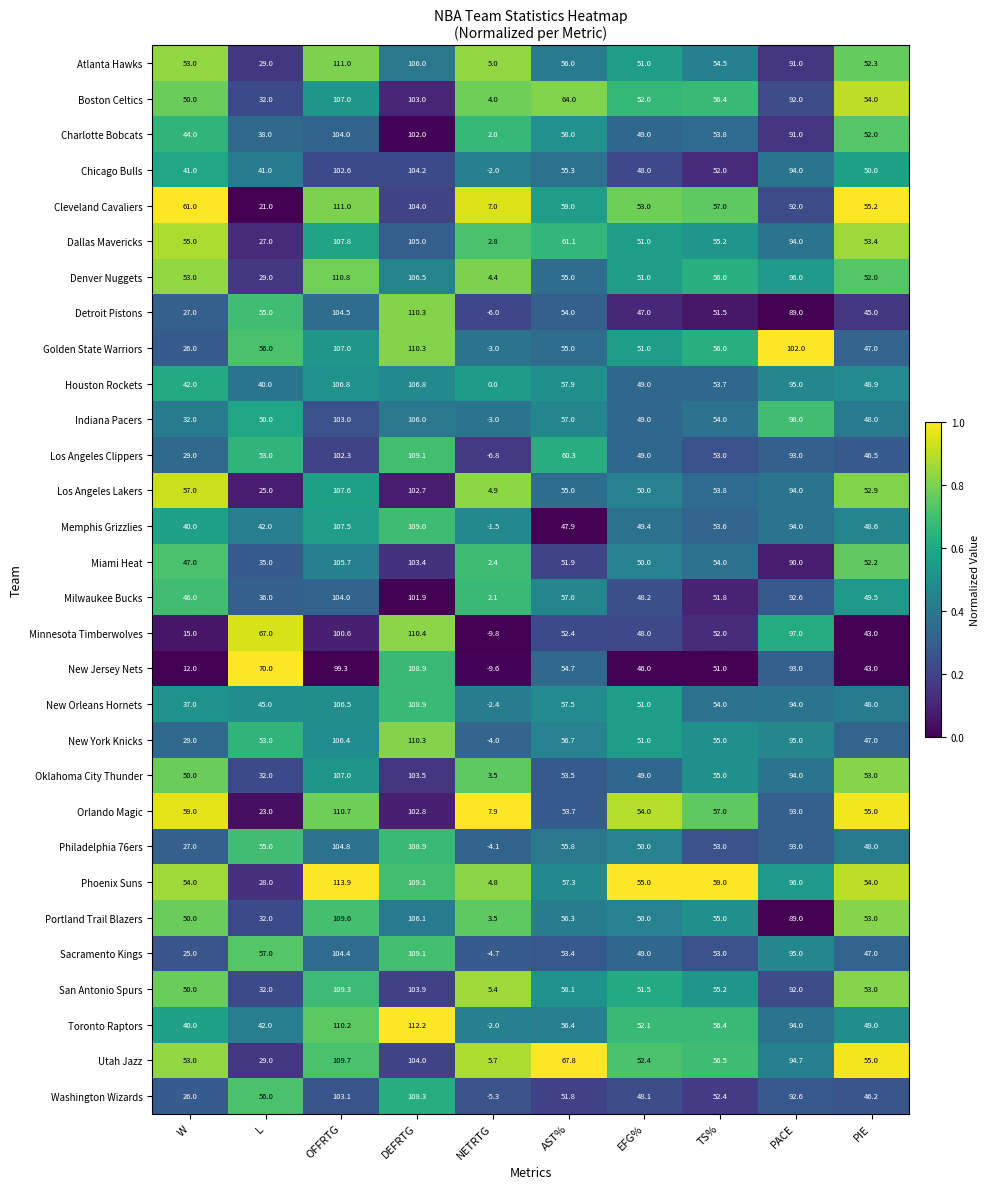

Between PACE and PIE, which series saw the biggest shift?

Golden State Warriors